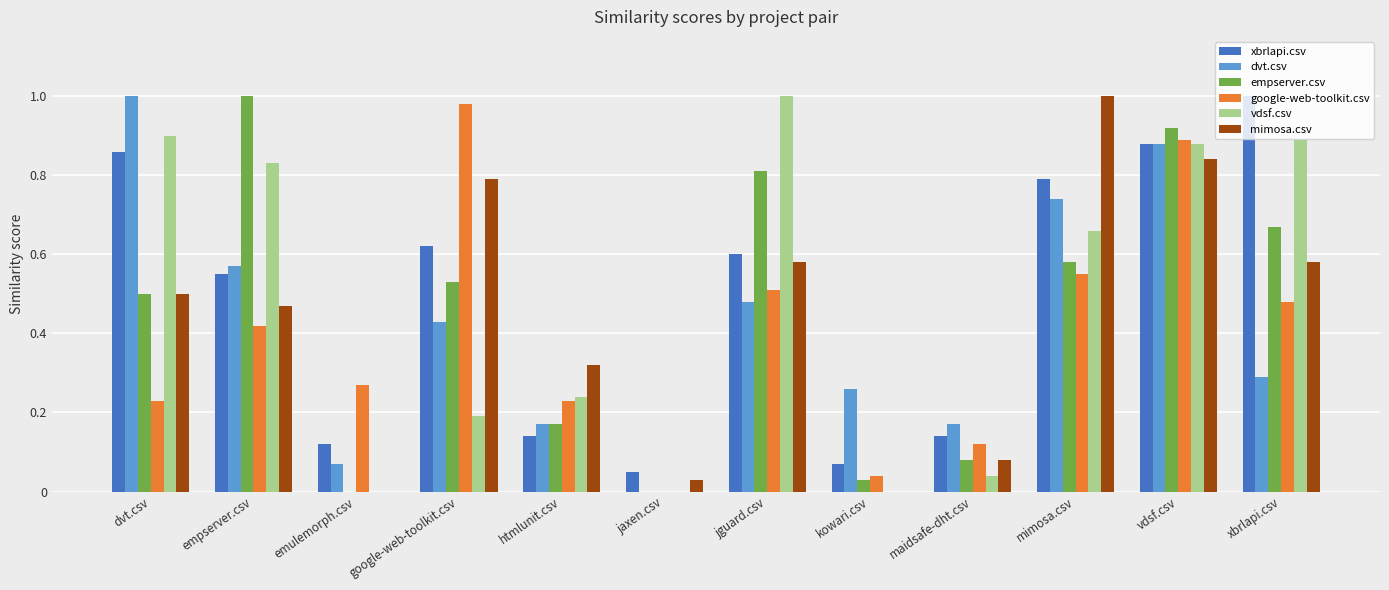

What is the total value across all series at xbrlapi.csv?

3.9